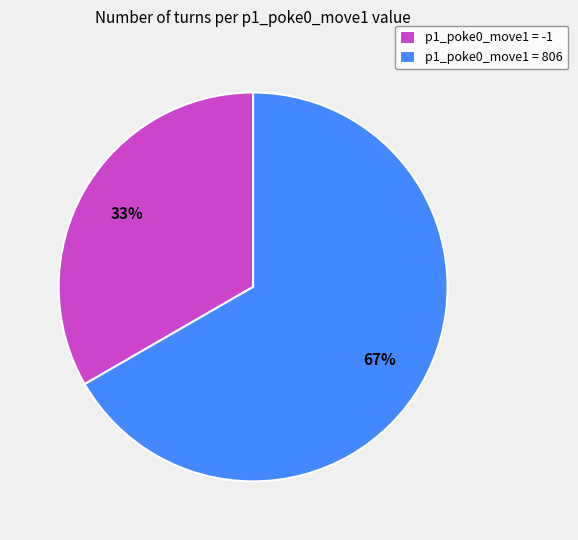

Do p1_poke0_move1 = 806 and p1_poke0_move1 = -1 together represent more than half of the pie?

Yes